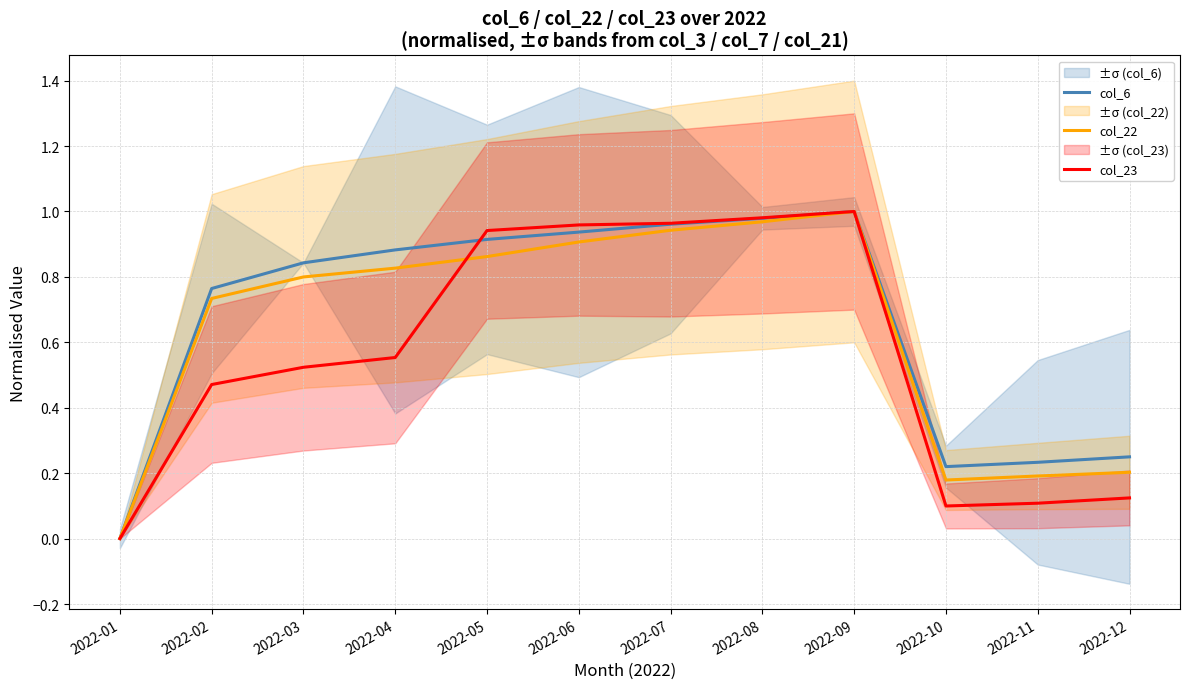

How many times do col_22 and col_23 cross each other?

1